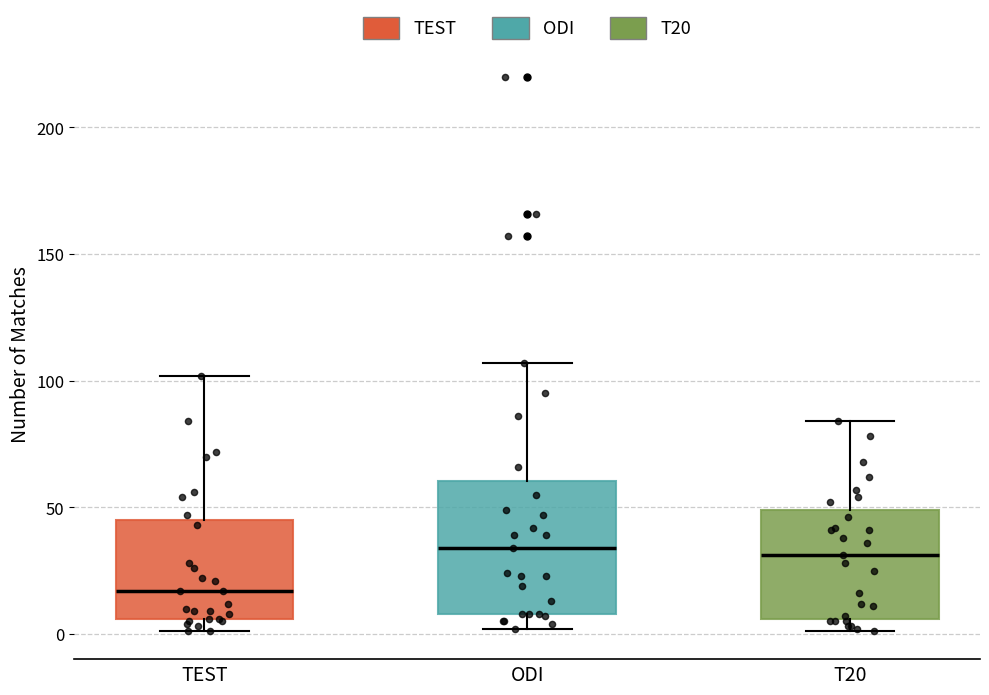

Where does the upper whisker of the box for T20 end on the y-axis? The values are not printed on the chart, so give them approximately, as read against the axis.

85